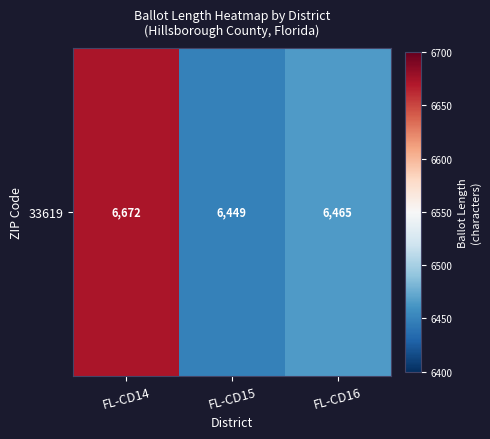

Which has a higher value, FL-CD16 or FL-CD14?

FL-CD14